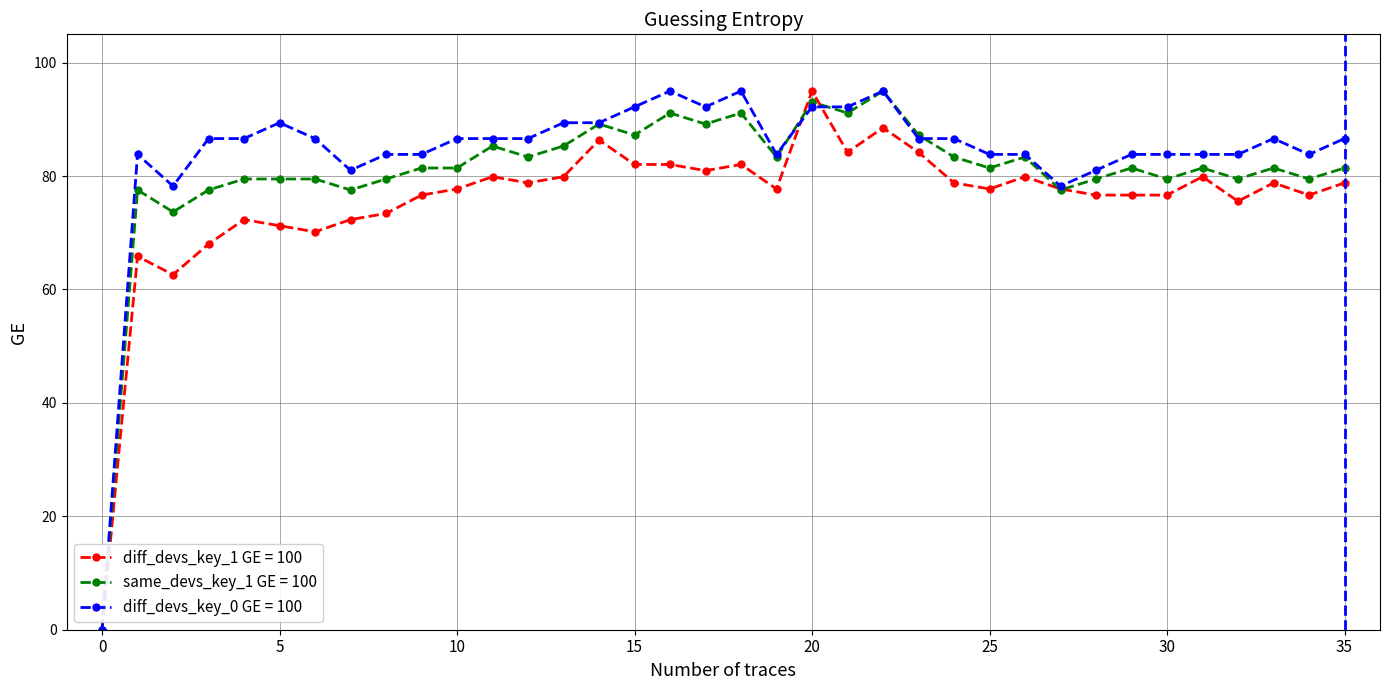

True or false: same_devs_key_1 GE = 100 has more than 0 interior local peaks.

True